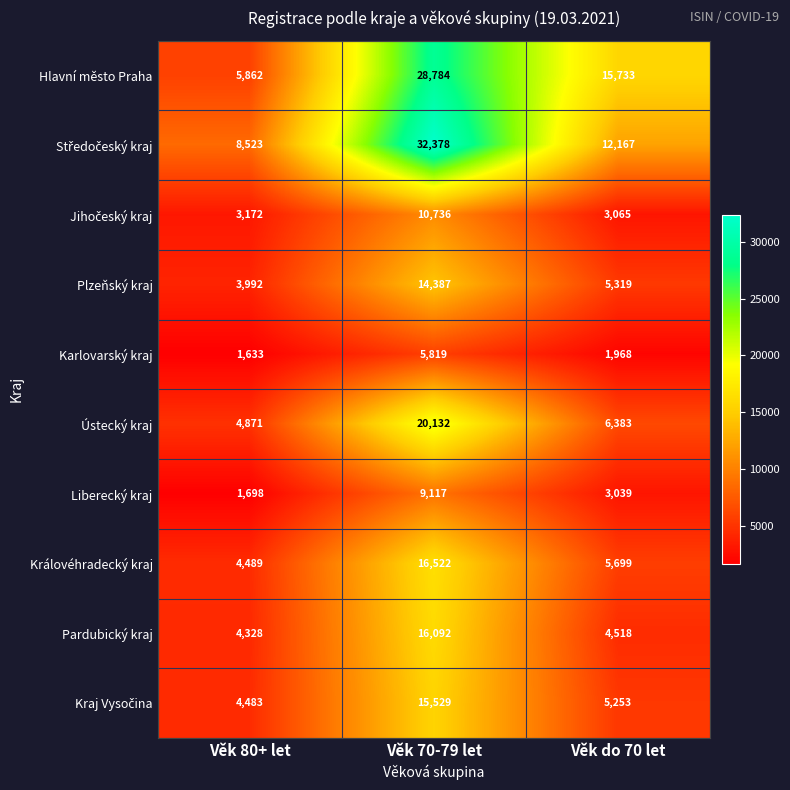

What is the sum of all Královéhradecký kraj values?

26710